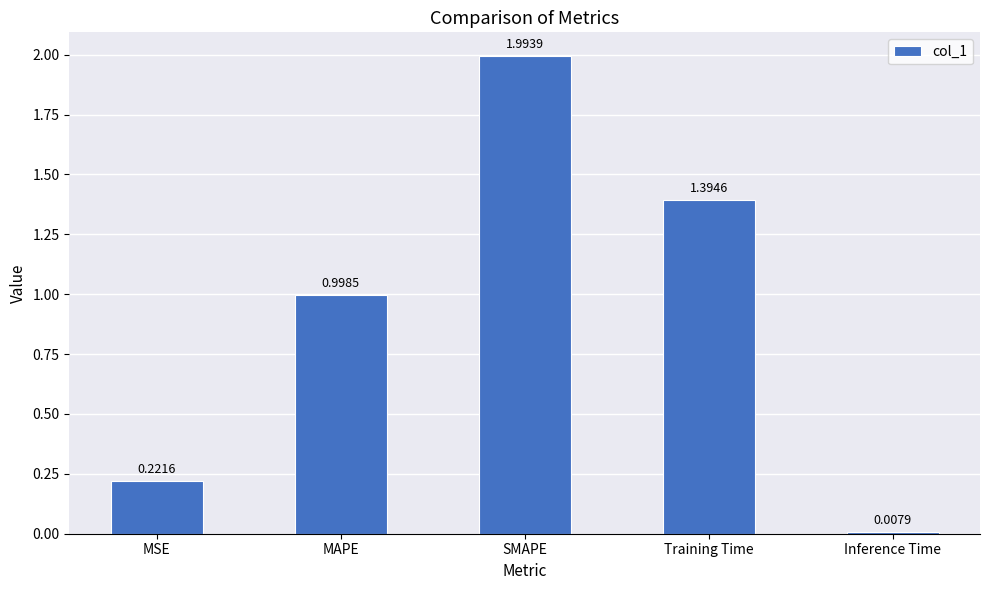

At which category does the chart reach its minimum across all series?

Inference Time